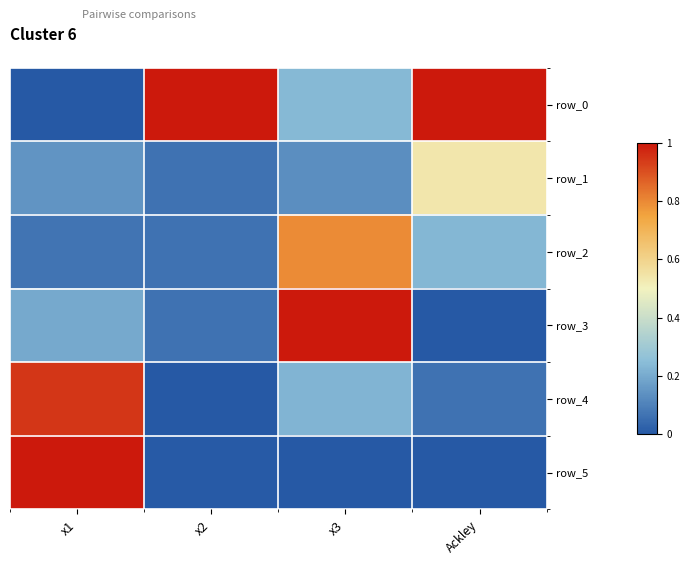

Reading right to left, list all the values displayed in this chart.

row_0: Ackley=1.0	x3=0.2	x2=1.0	x1=0.0
row_1: Ackley=0.5	x3=0.1	x2=0.1	x1=0.1
row_2: Ackley=0.2	x3=0.8	x2=0.1	x1=0.1
row_3: Ackley=0.0	x3=1.0	x2=0.1	x1=0.2
row_4: Ackley=0.1	x3=0.2	x2=0.0	x1=0.9
row_5: Ackley=0.0	x3=0.0	x2=0.0	x1=1.0